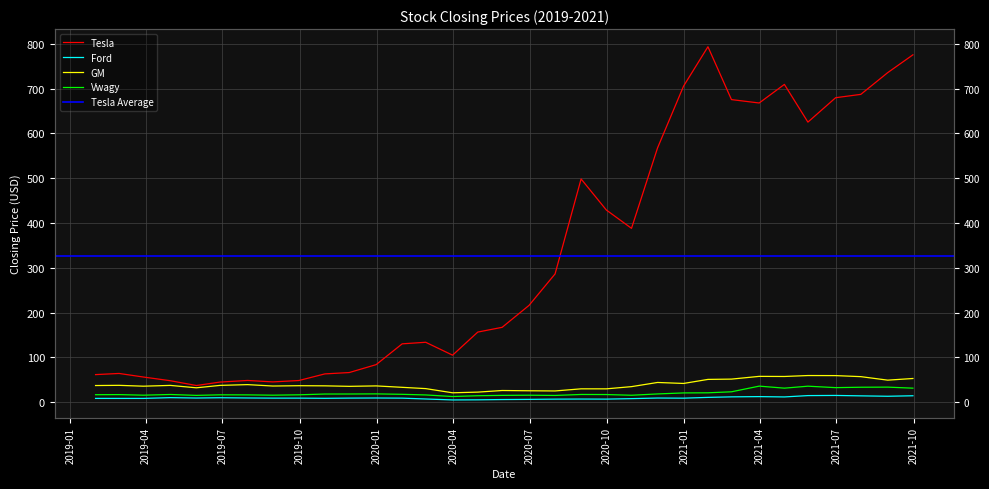

What is the average value of the Vwagy series?

20.3